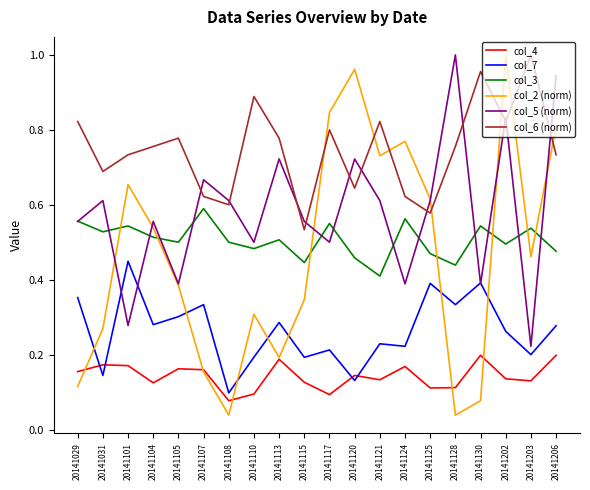

How many interior local valleys does the col_3 series have?

7